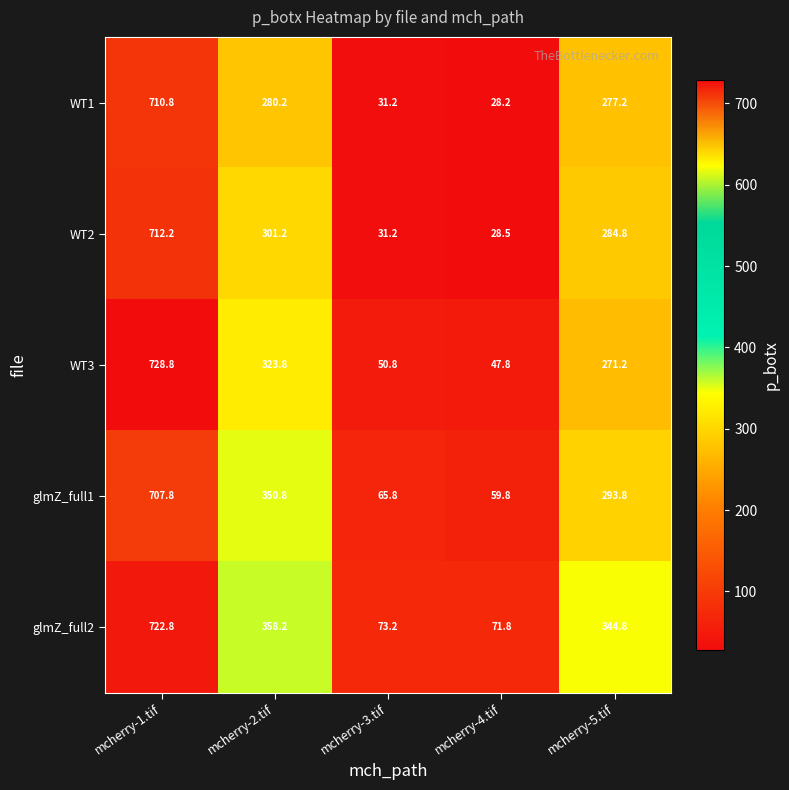

What is the sum of the WT1 values at mcherry-3.tif and mcherry-4.tif?

59.4